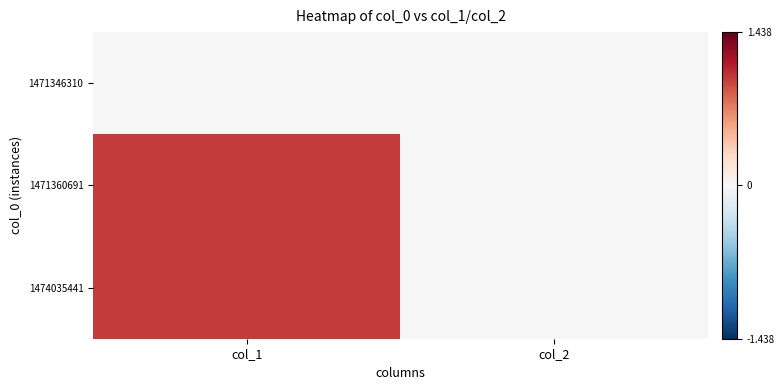

Count the number of categories in the chart.

2